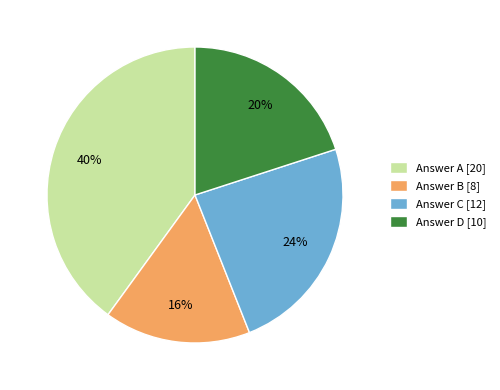

To the nearest percent, what portion does Answer A [20] represent?

40%